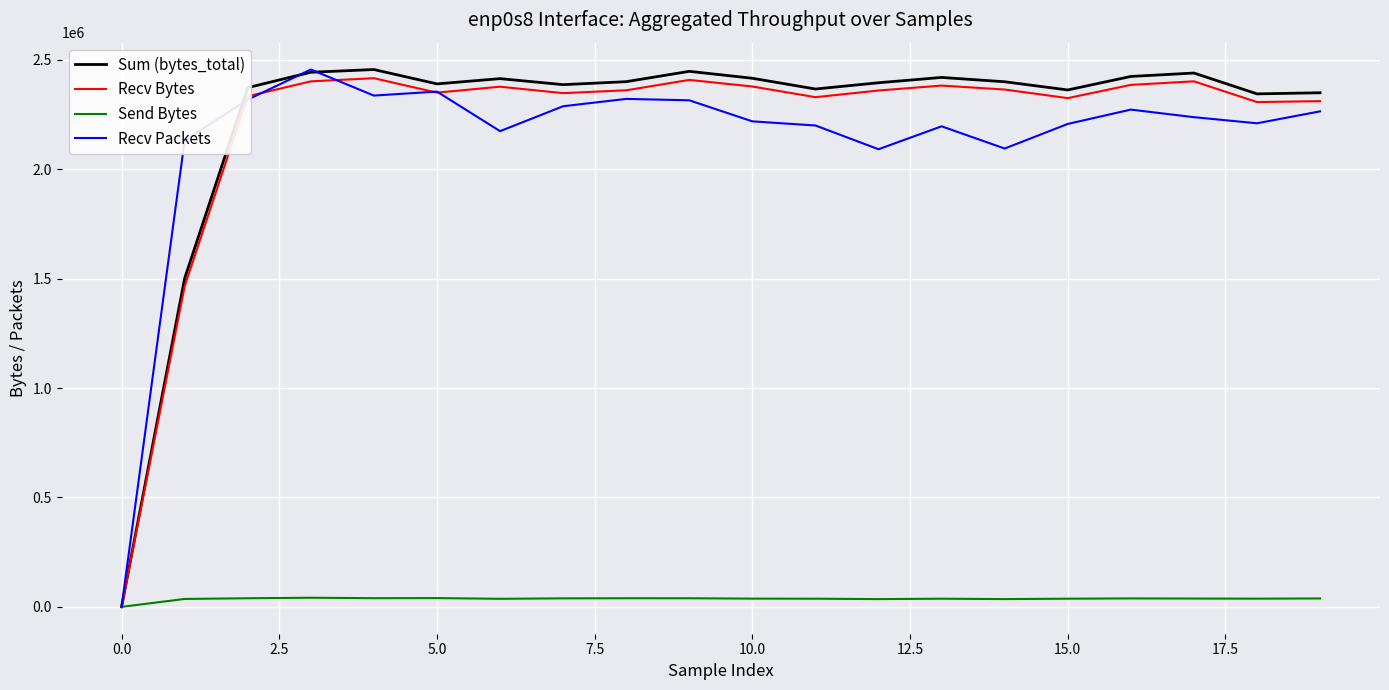

True or false: Recv Packets and Sum (bytes_total) cross at least once.

True